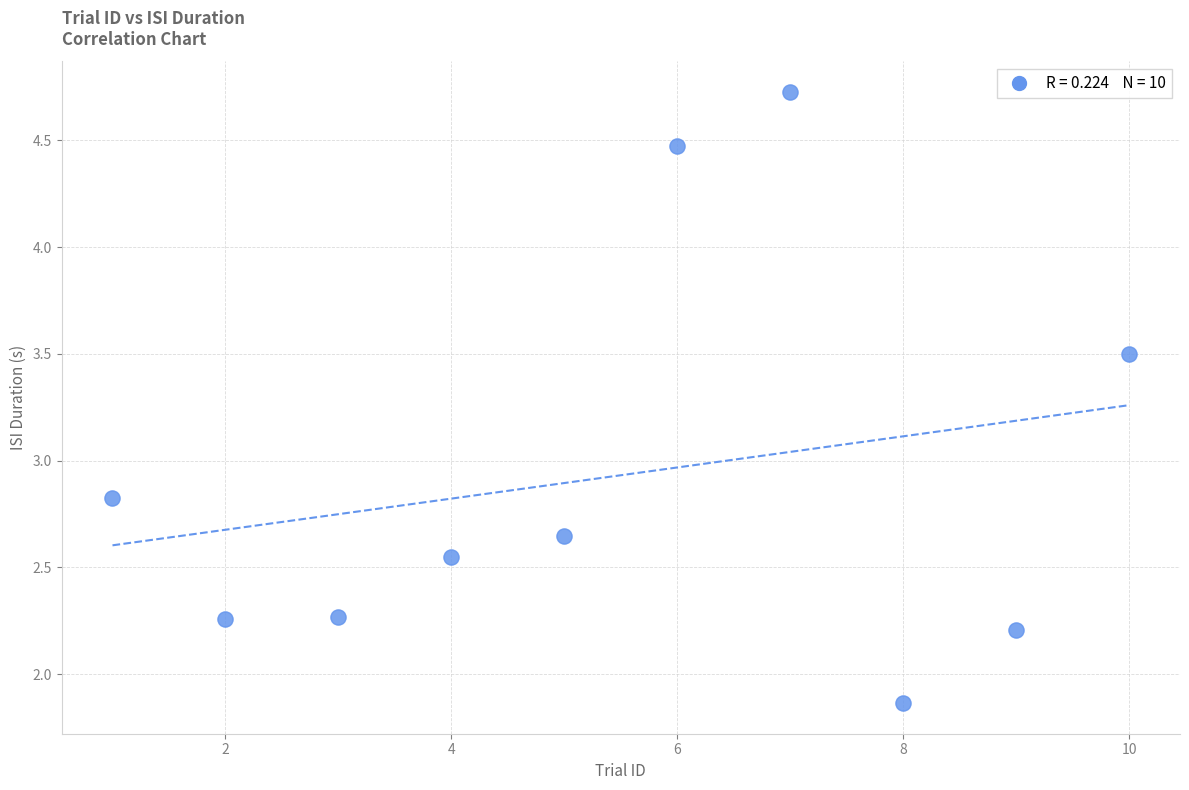

What is the average X value?

5.5